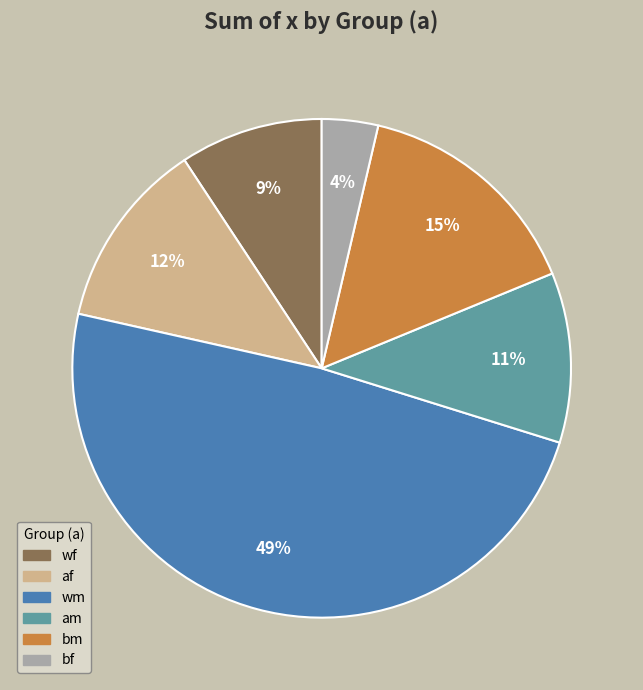

How many segments does this pie chart have?

6